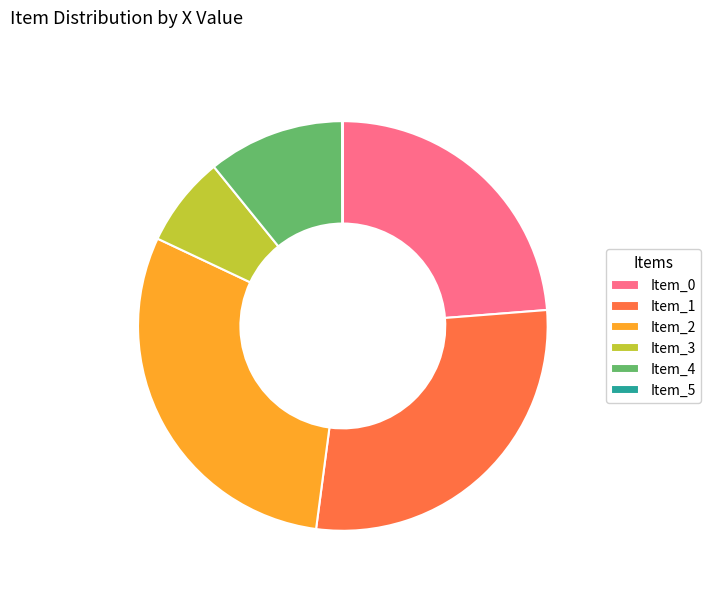

True or false: Item_2 accounts for 17% of the total.

False